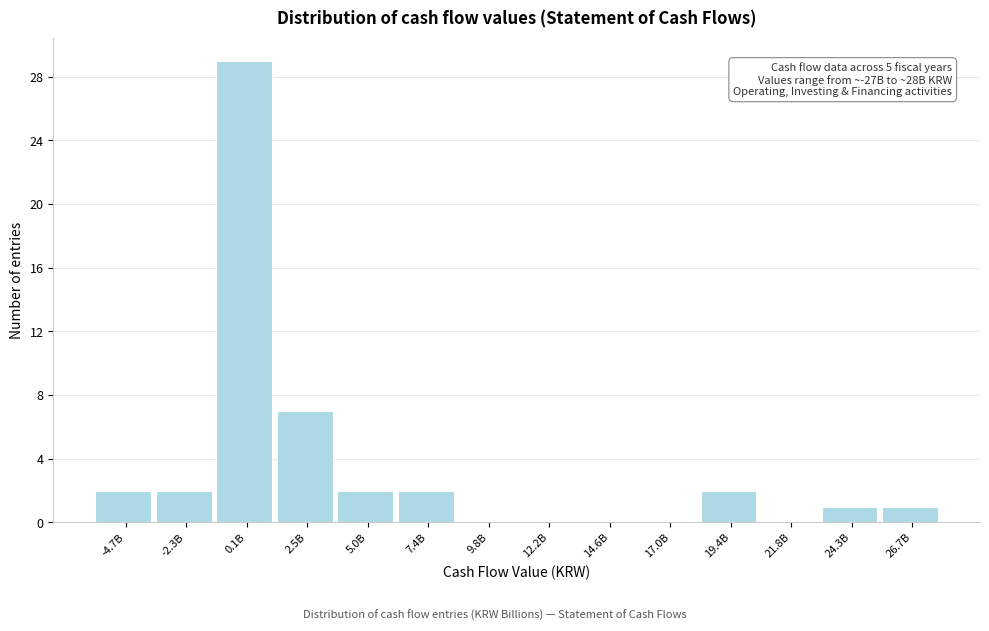

Reading left to right, list all the values displayed in this chart.

-4.7B=2	-2.3B=2	0.1B=29	2.5B=7	5.0B=2	7.4B=2	9.8B=0	12.2B=0	14.6B=0	17.0B=0	19.4B=2	21.8B=0	24.3B=1	26.7B=1